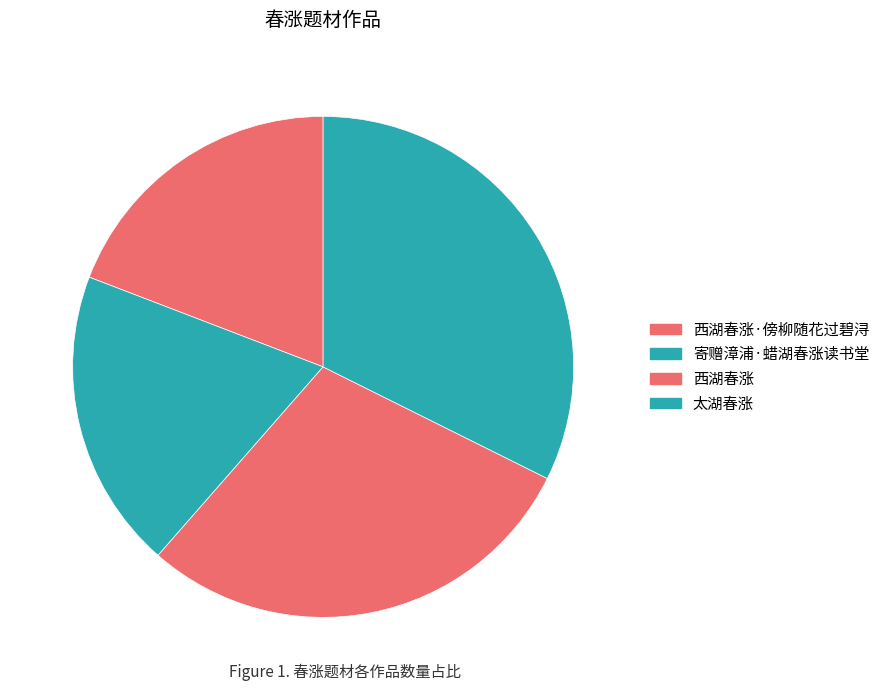

How many slices are in this pie chart?

4